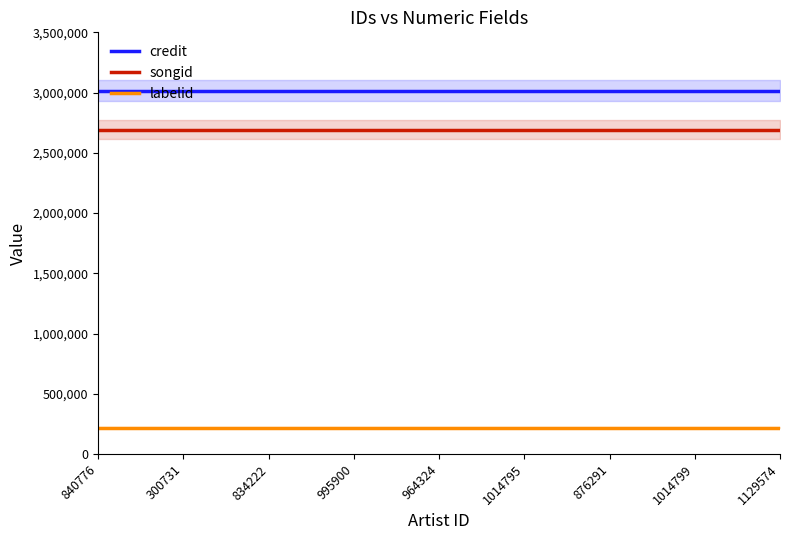

At which category is the sum across all series the highest?

840776